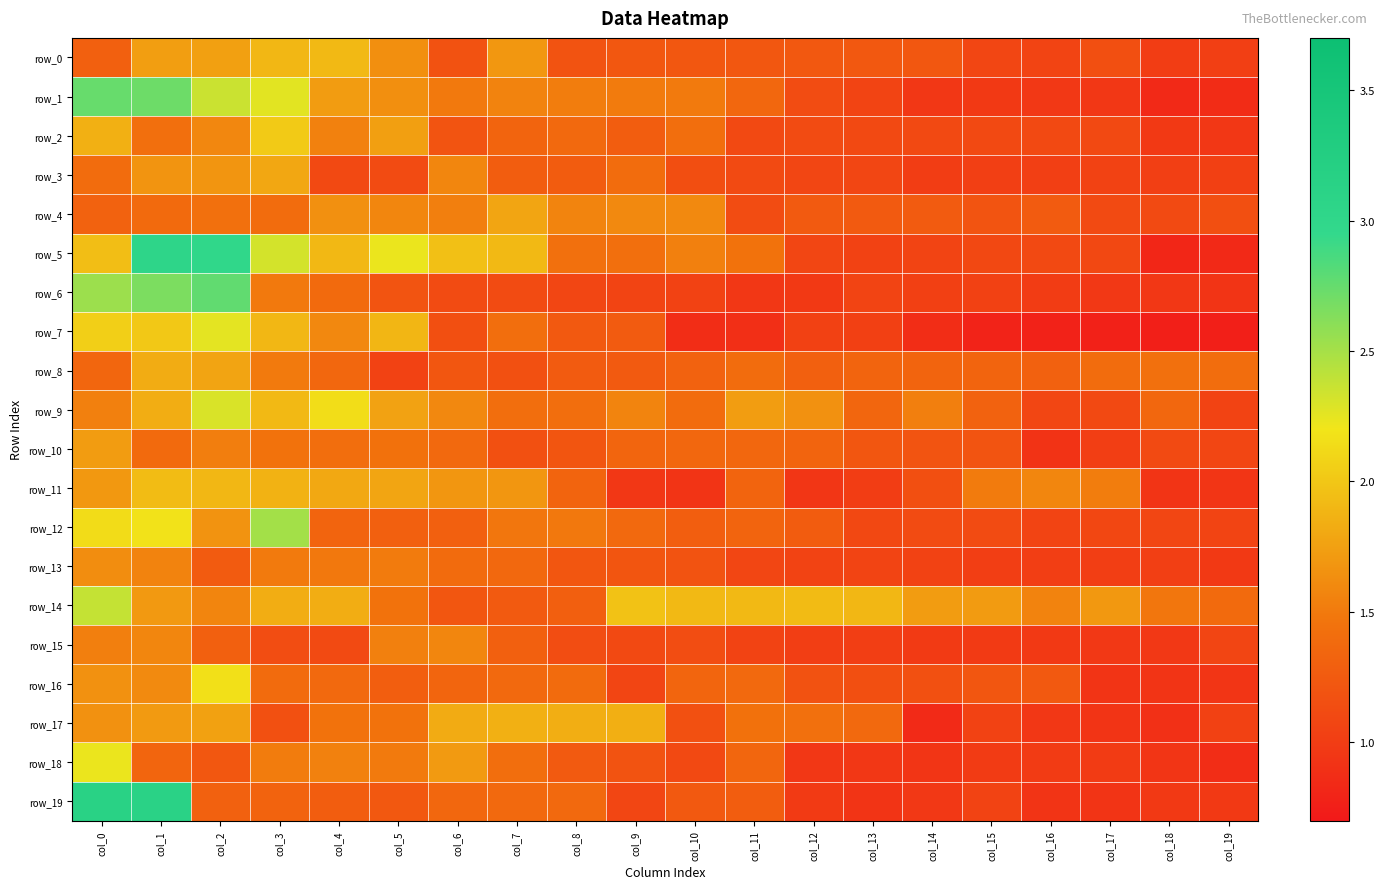

What is the average value of the row_16 series?

1.3